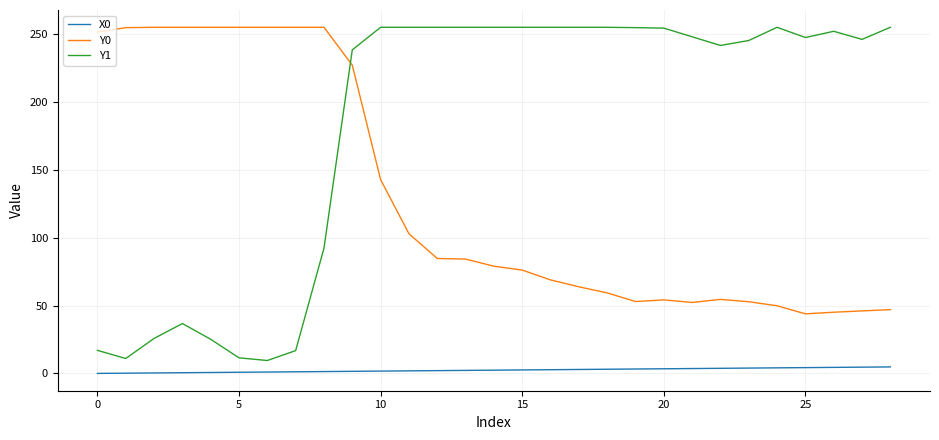

List the series in order of their overall mean, highest first.

Y1, Y0, X0